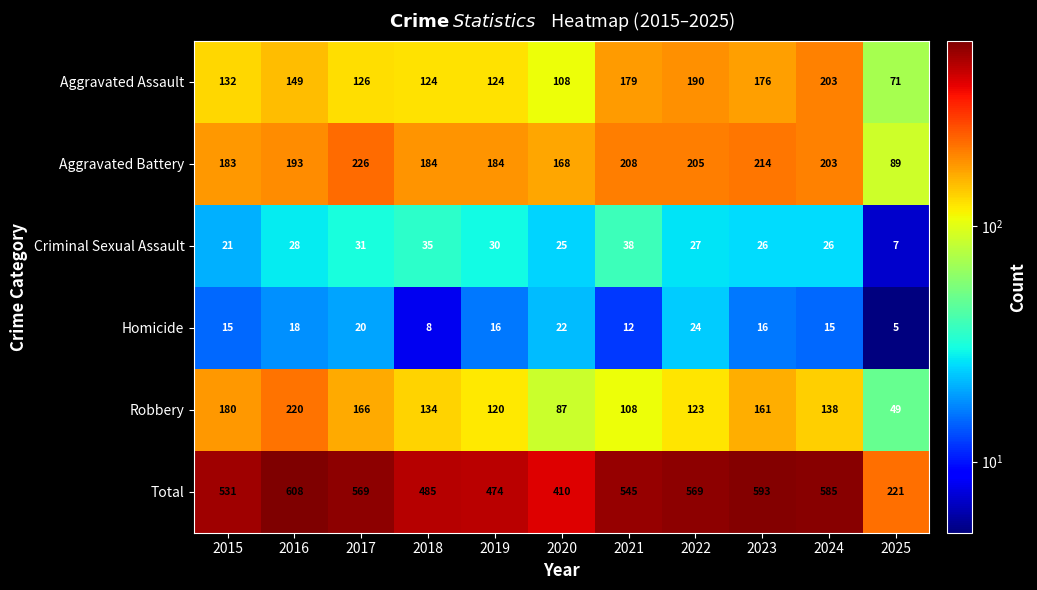

What is the lowest value of the Homicide series?

5